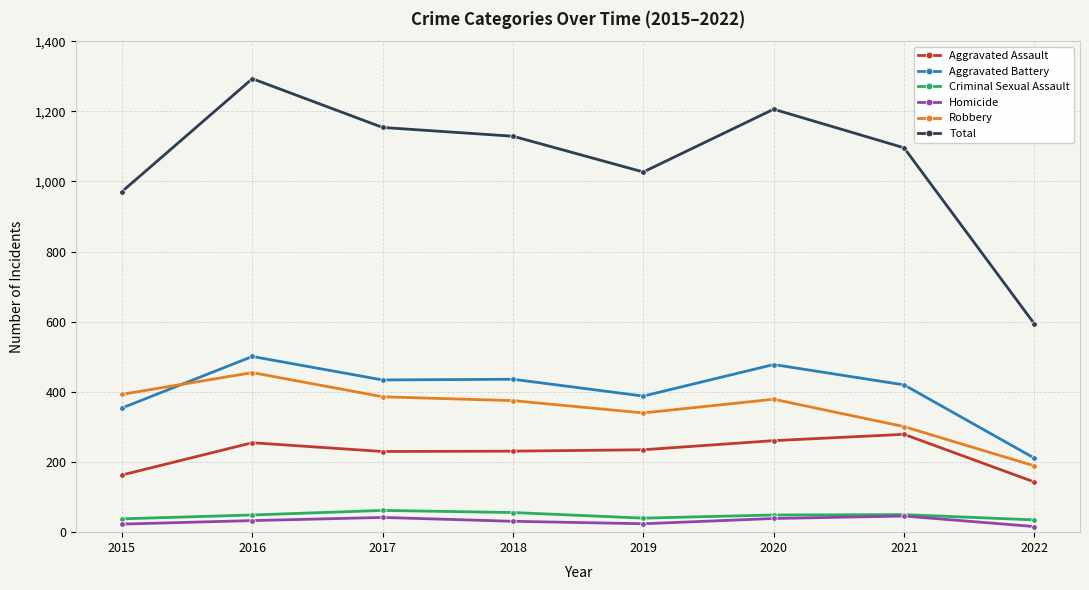

What is the difference between the Aggravated Battery values at 2021 and 2017?

14